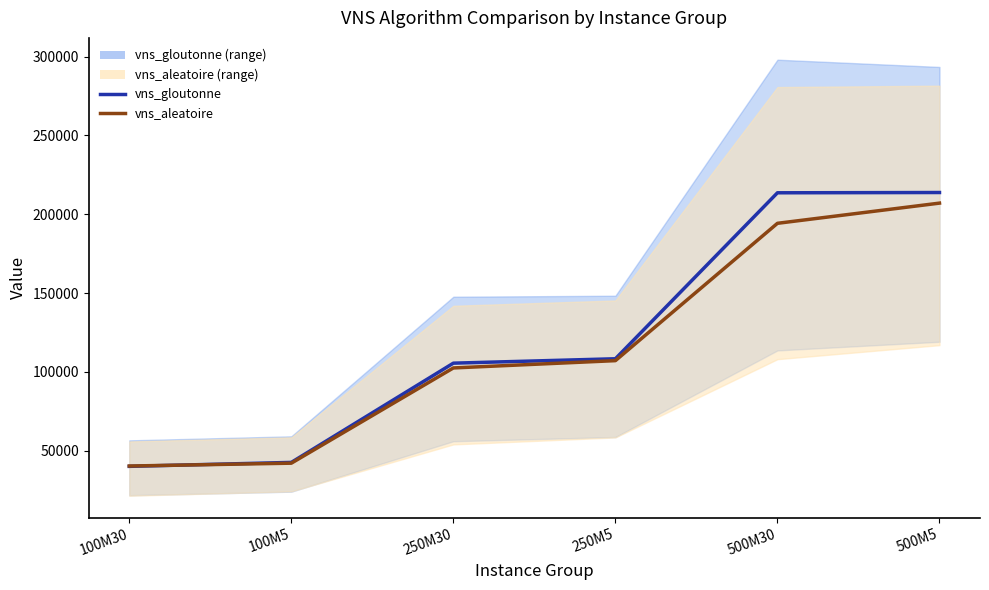

At which label does vns_aleatoire reach its minimum?

100M30